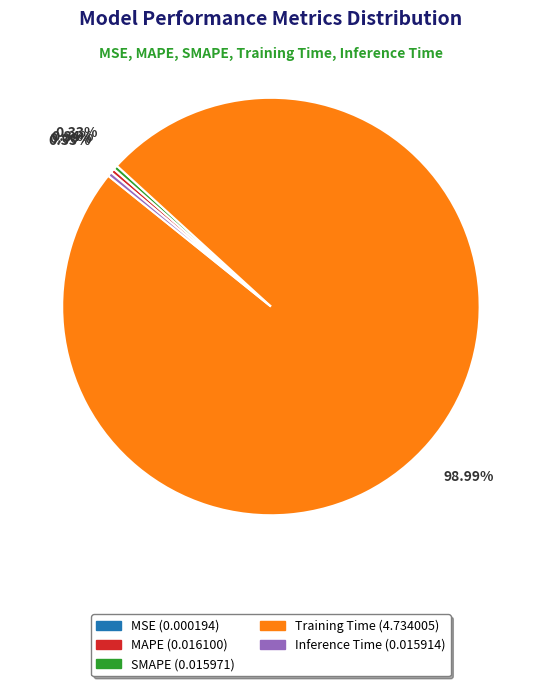

Which category has the biggest portion of the pie?

Training Time